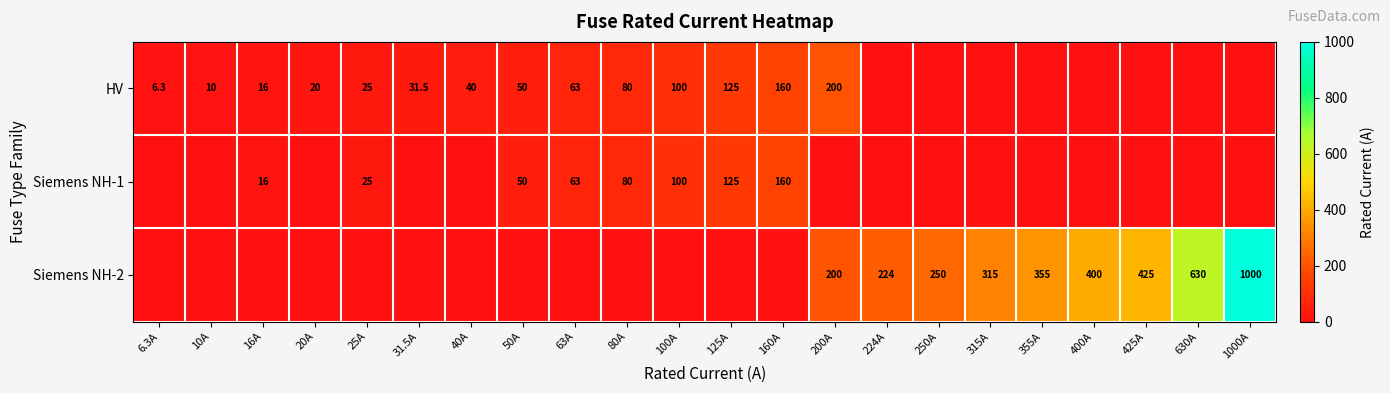

At which category is the sum across all series the highest?

1000A